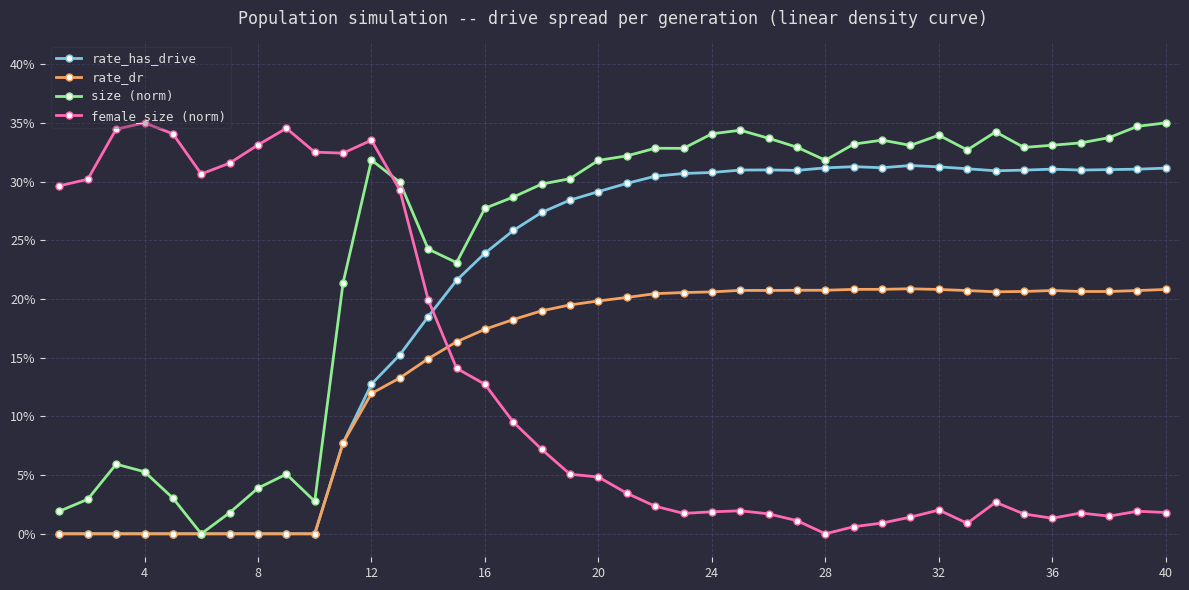

What are all the series names shown in the legend?

rate_has_drive, rate_dr, size (norm), female_size (norm)